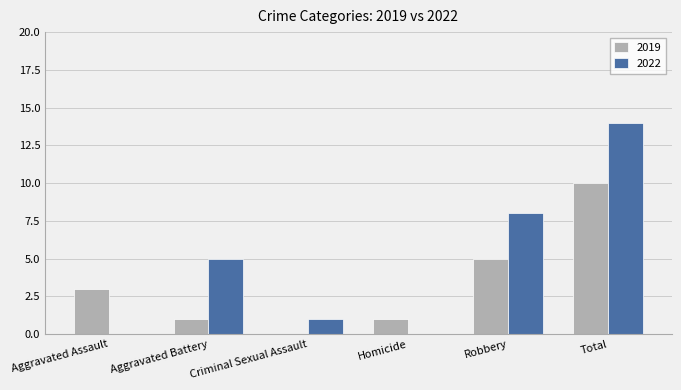

Which series changed the most between Aggravated Assault and Total?

2022